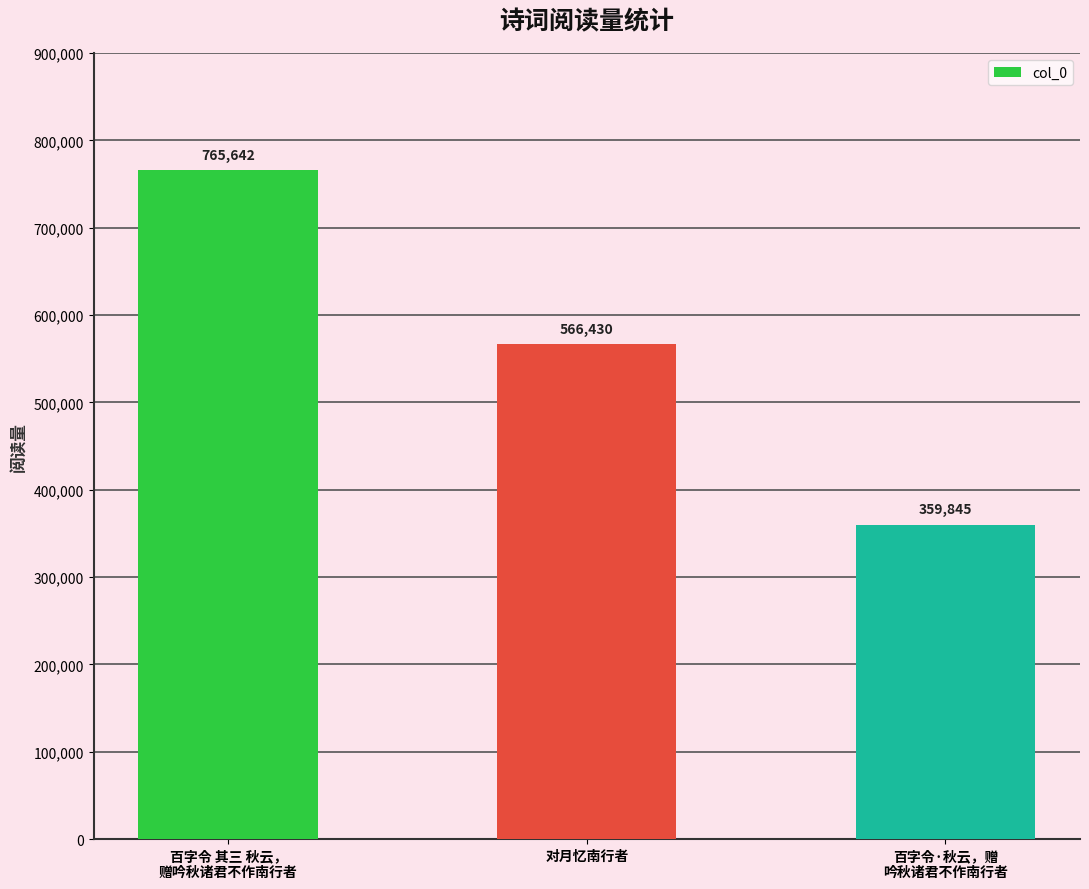

What is the change in value from 百字令 其三 秋云，
赠吟秋诸君不作南行者 to 对月忆南行者?

-199212